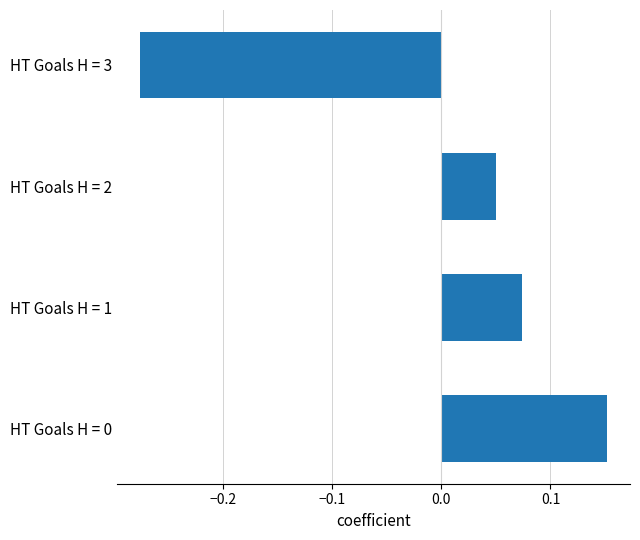

Is it true that the value at HT Goals H = 0 is 0.1?

False